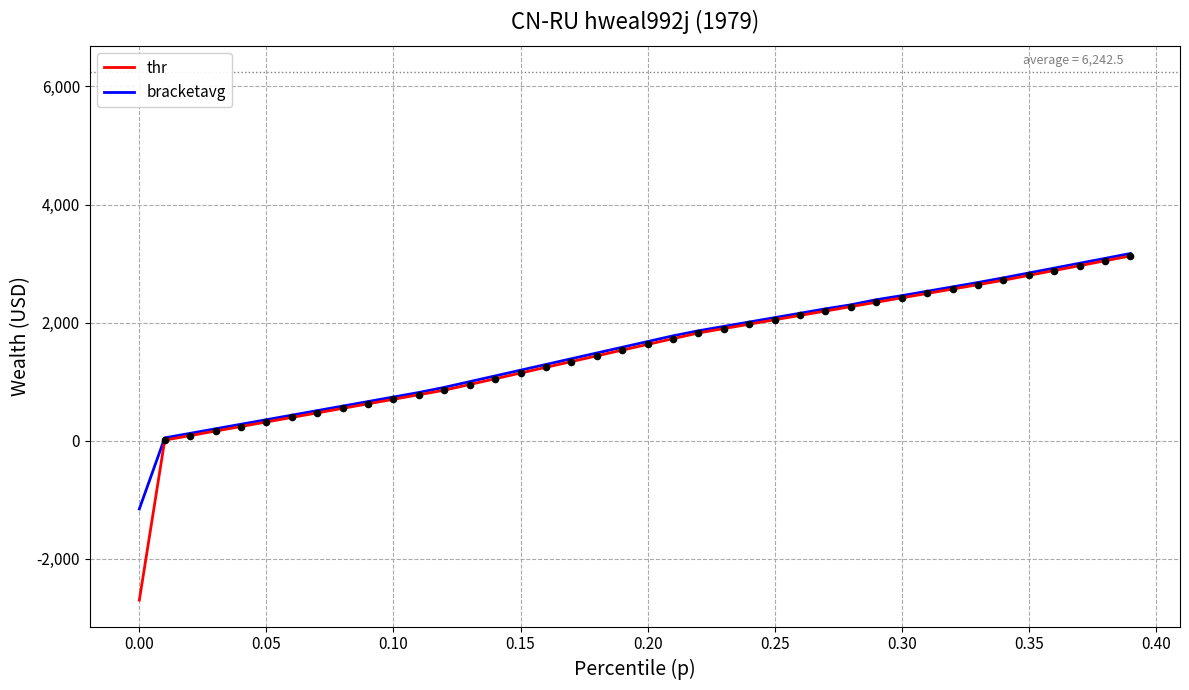

What are all the series names shown in the legend?

thr, bracketavg